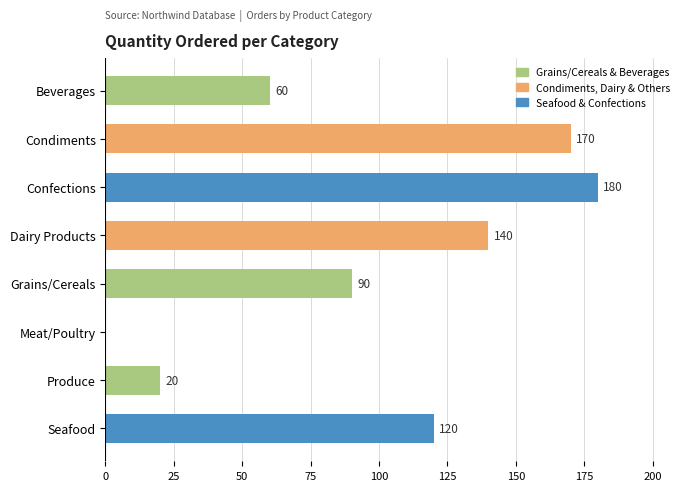

Are the bars horizontal?

Yes